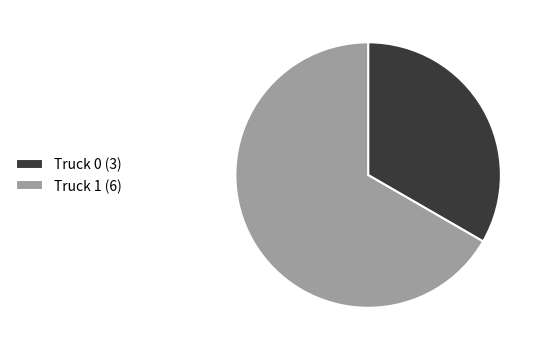

Rank the categories by value from lowest to highest.

Truck 0, Truck 1